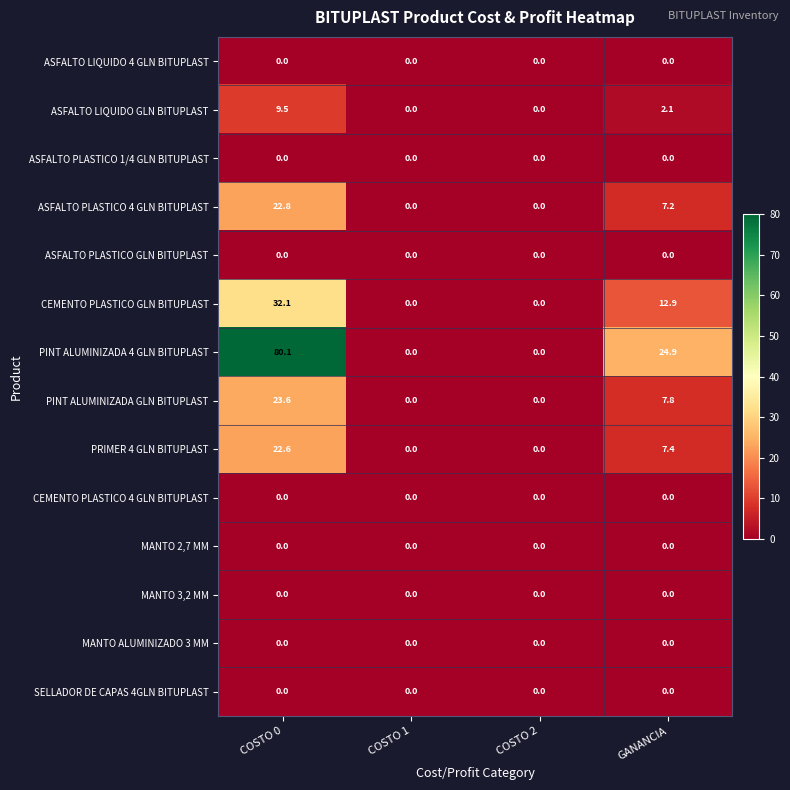

At how many categories does at least one series exceed 13?

2